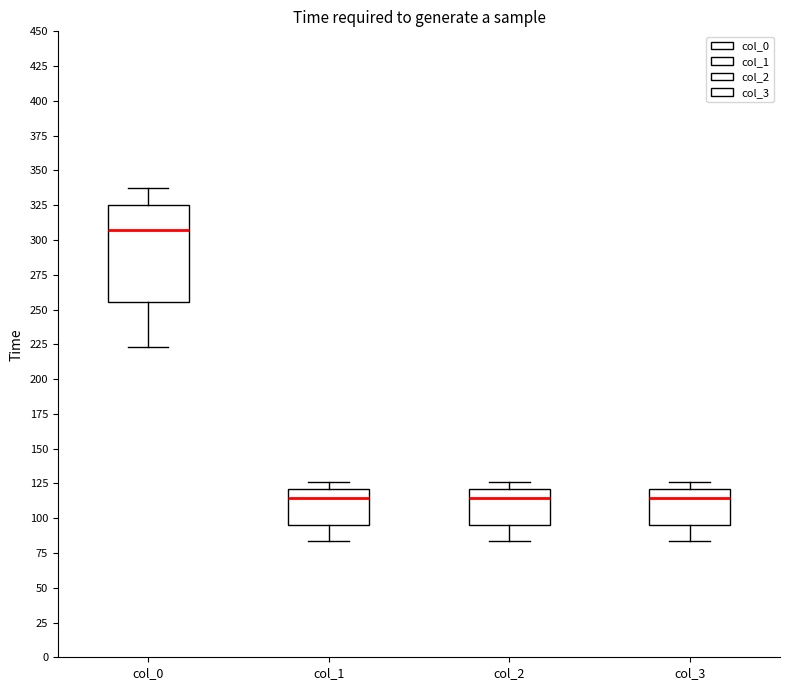

Reading left to right, transcribe this box plot: for each box, give where its median line is, the range the box spans, and where its two whiskers end, as read against the y-axis. The values are not printed on the chart, so give them approximately, as read against the axis.

col_0: median 305, box 255 to 325, whiskers 225 to 335
col_1: median 115, box 95 to 120, whiskers 85 to 125
col_2: median 115, box 95 to 120, whiskers 85 to 125
col_3: median 115, box 95 to 120, whiskers 85 to 125